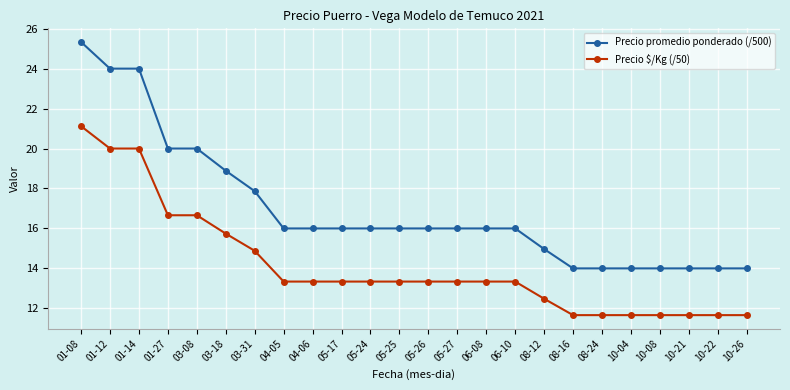

How many lines are shown in the chart?

2